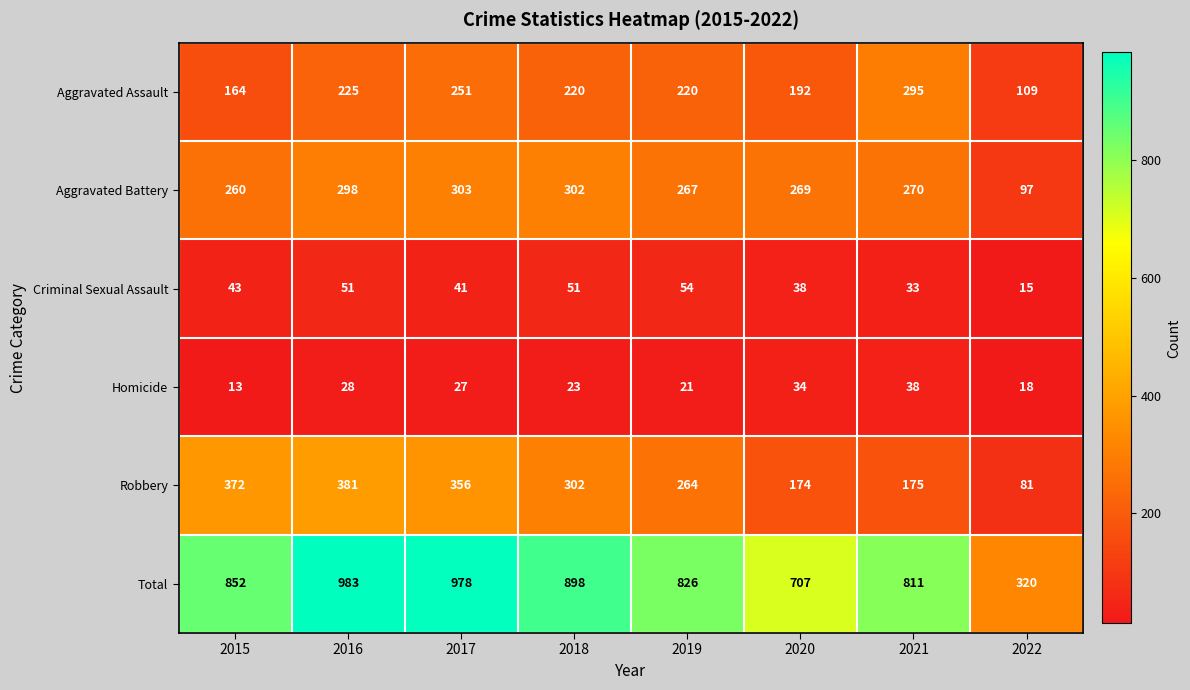

Is it true that Aggravated Battery equals 260 at 2015?

True